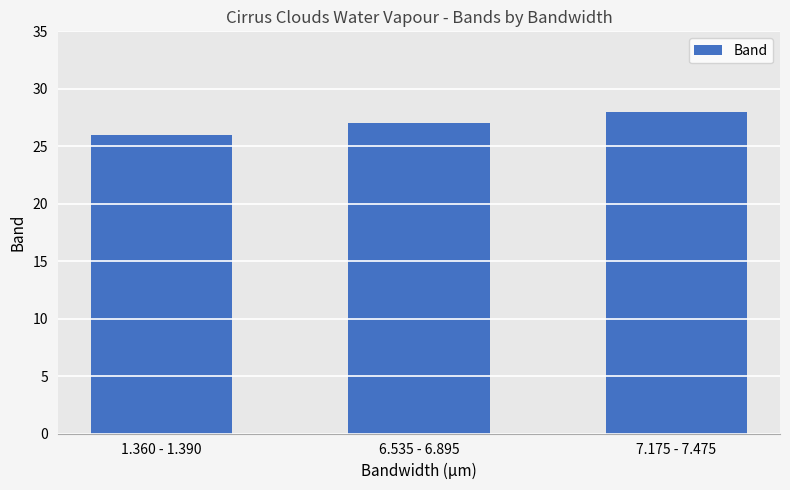

Rank the categories by value from lowest to highest.

1.360 - 1.390, 6.535 - 6.895, 7.175 - 7.475